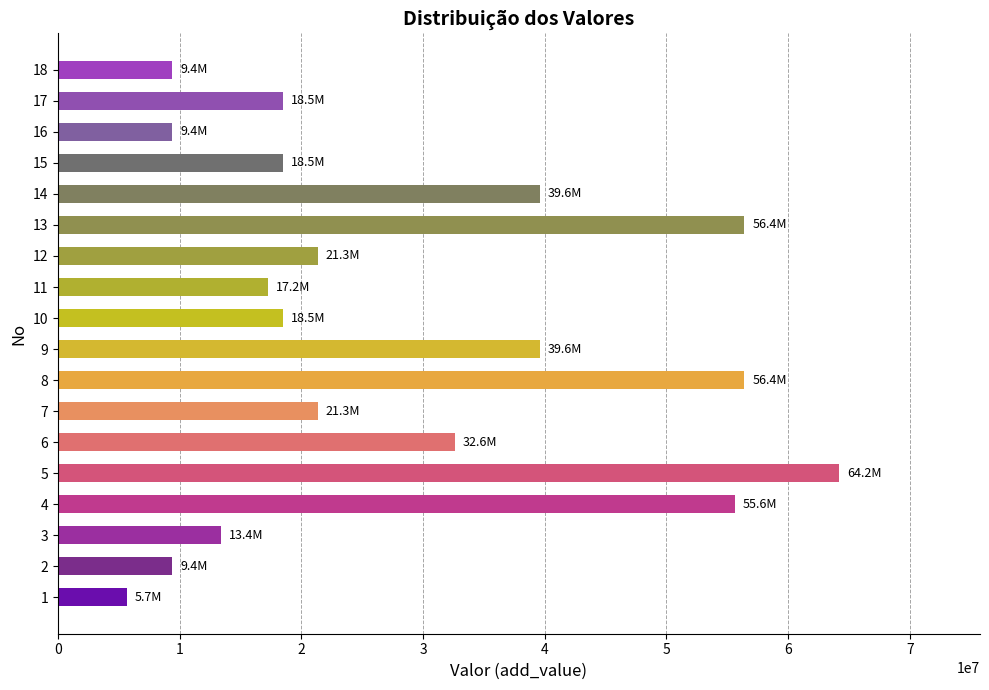

At which category does the chart reach its peak across all series?

5